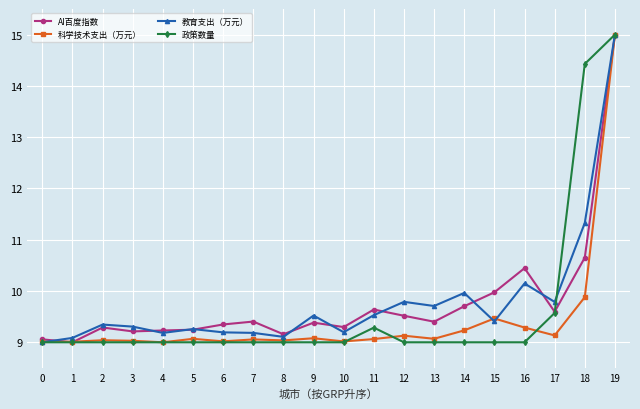

At which category does the chart reach its peak across all series?

19